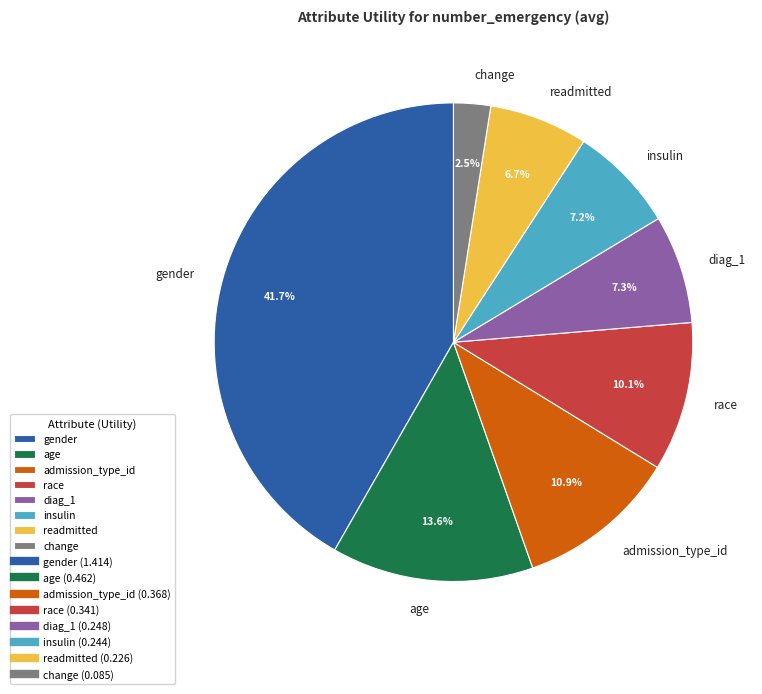

Does insulin represent more than half of the total?

No